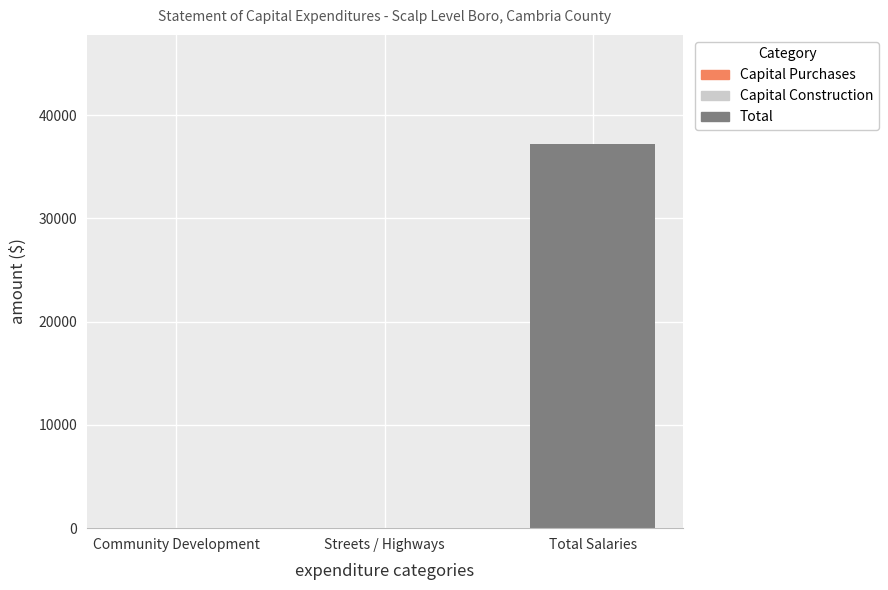

Reading left to right, what are all the values shown in this chart?

Community Development=0	Streets / Highways=0	Total Salaries=37185